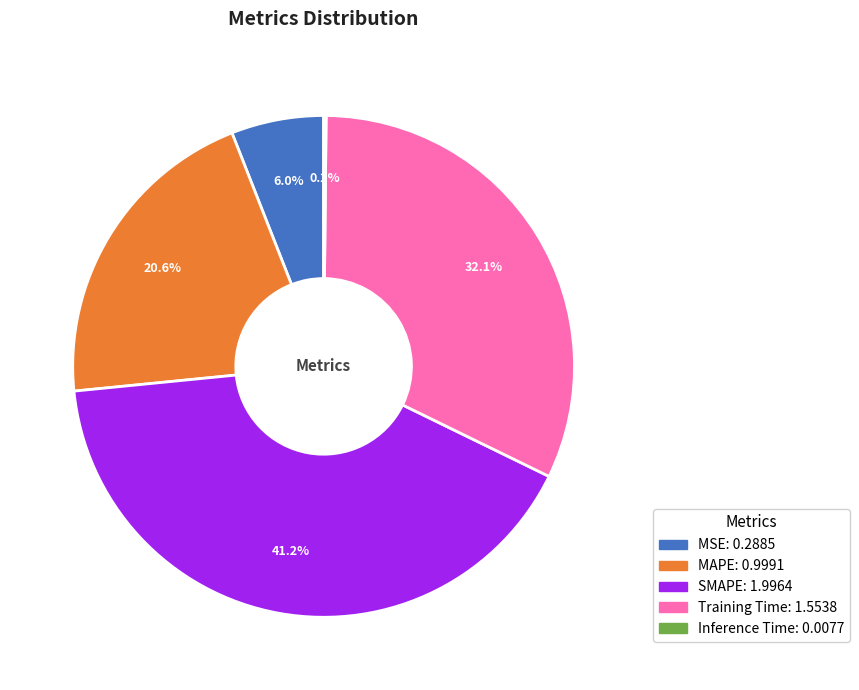

What is the largest slice in the pie chart?

SMAPE